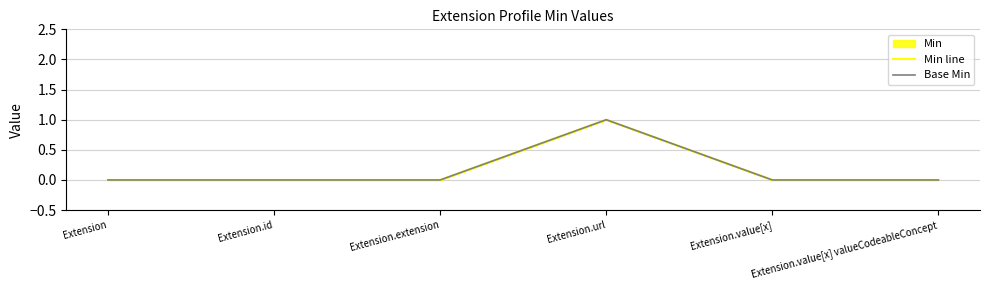

Which series has the widest spread of values?

Min line